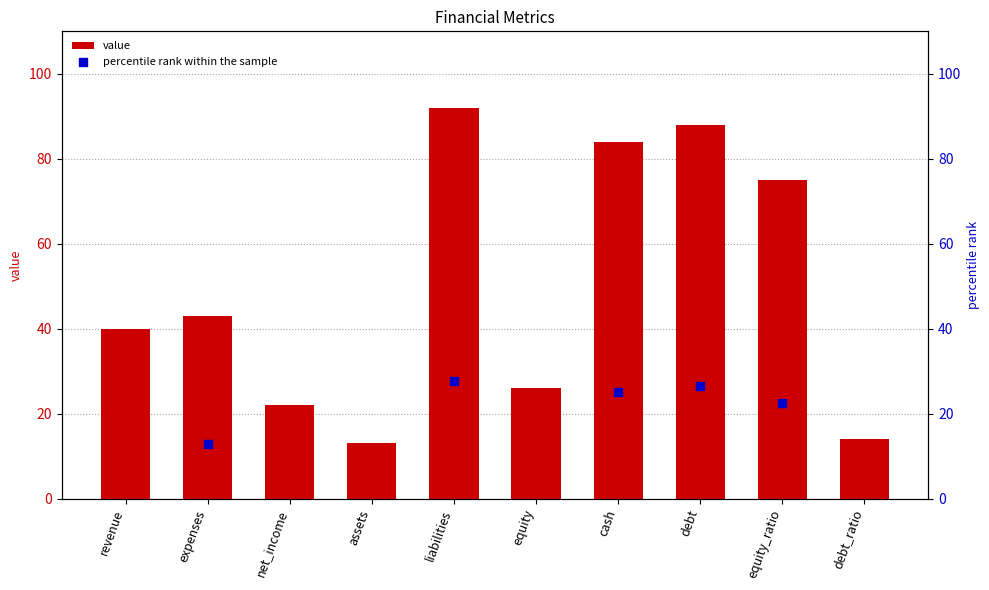

Which series has the widest spread of Y values?

value